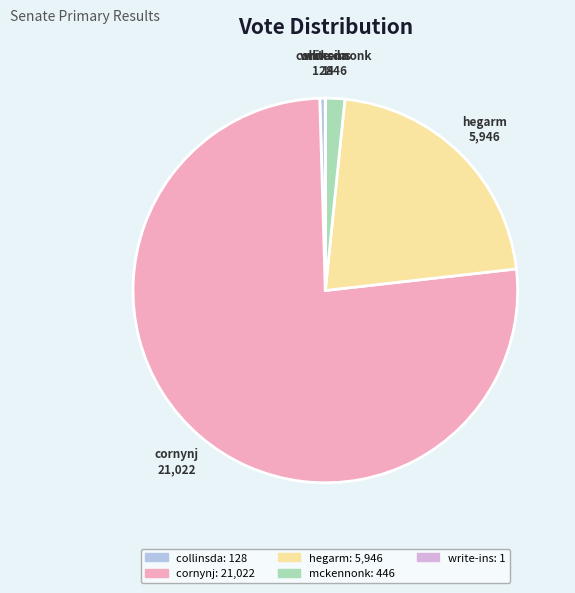

Approximately how many times larger is the value at mckennonk compared to hegarm?

0.1